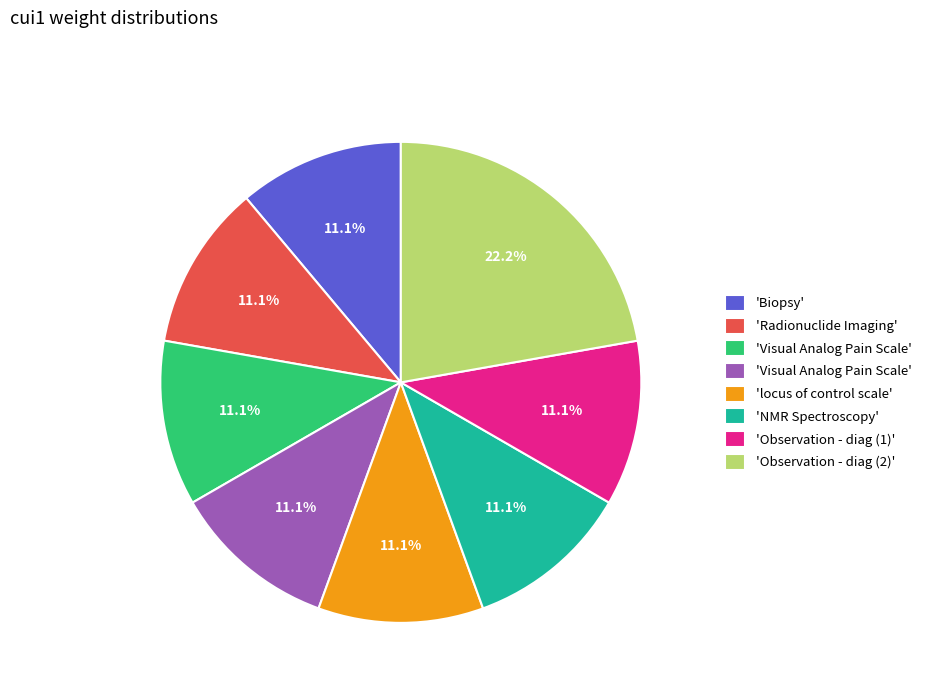

How many segments does this pie chart have?

8